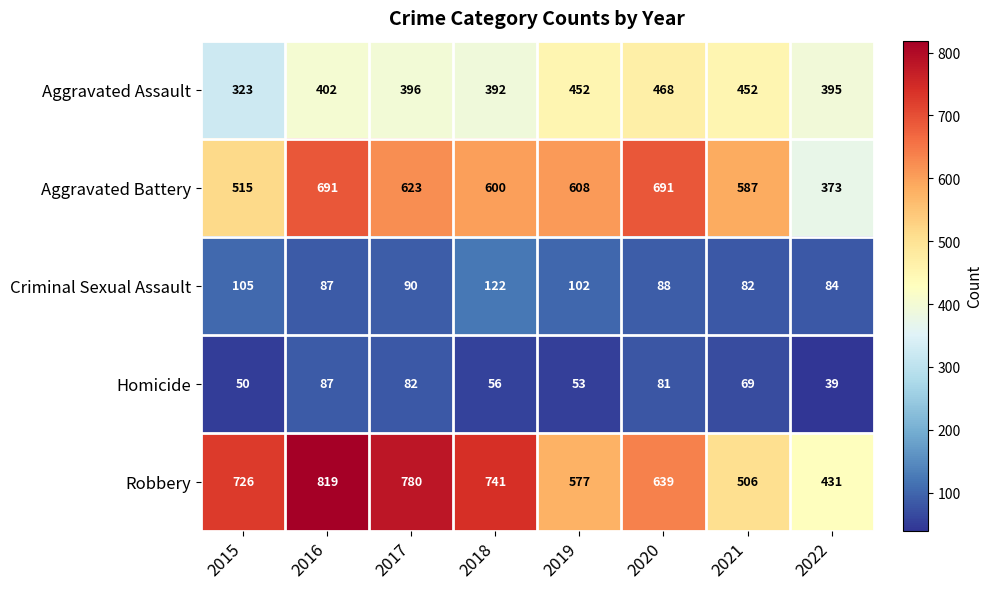

What is the difference between the maximum and minimum values in the Aggravated Assault series?

145